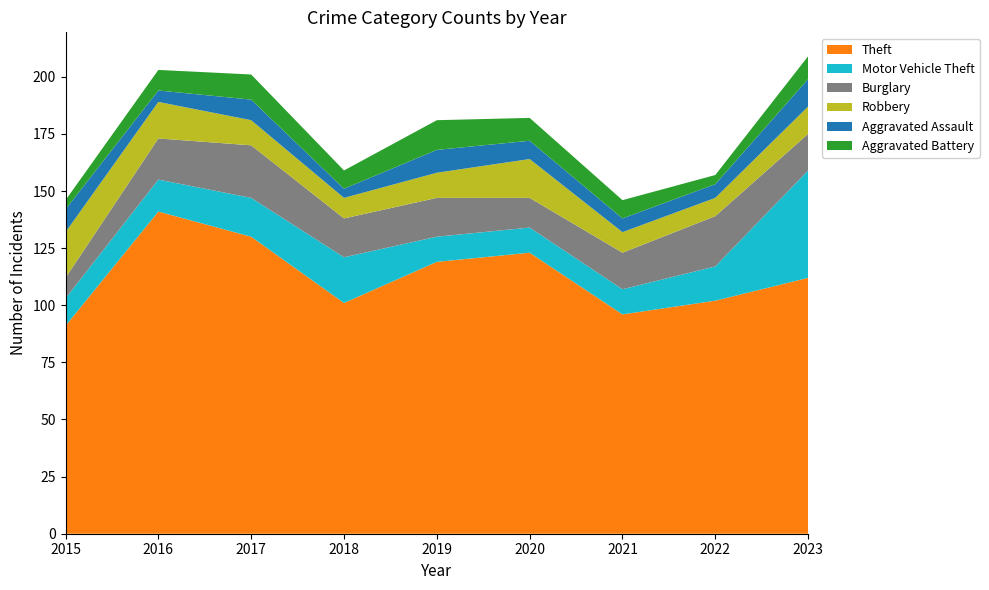

Reading left to right, list all the values displayed in this chart.

Theft: 91	141	130	101	119	123	96	102	112
Motor Vehicle Theft: 12	14	17	20	11	11	11	15	47
Burglary: 9	18	23	17	17	13	16	22	16
Robbery: 20	16	11	9	11	17	9	8	12
Aggravated Assault: 10	5	9	4	10	8	6	6	12
Aggravated Battery: 4	9	11	8	13	10	8	4	10